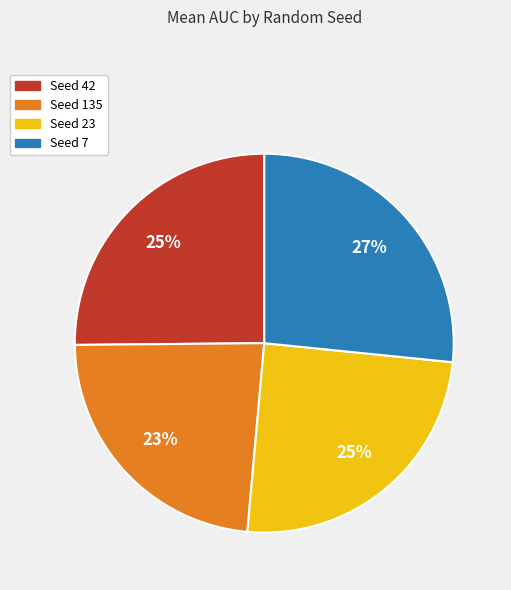

Is there a majority slice in this chart?

No